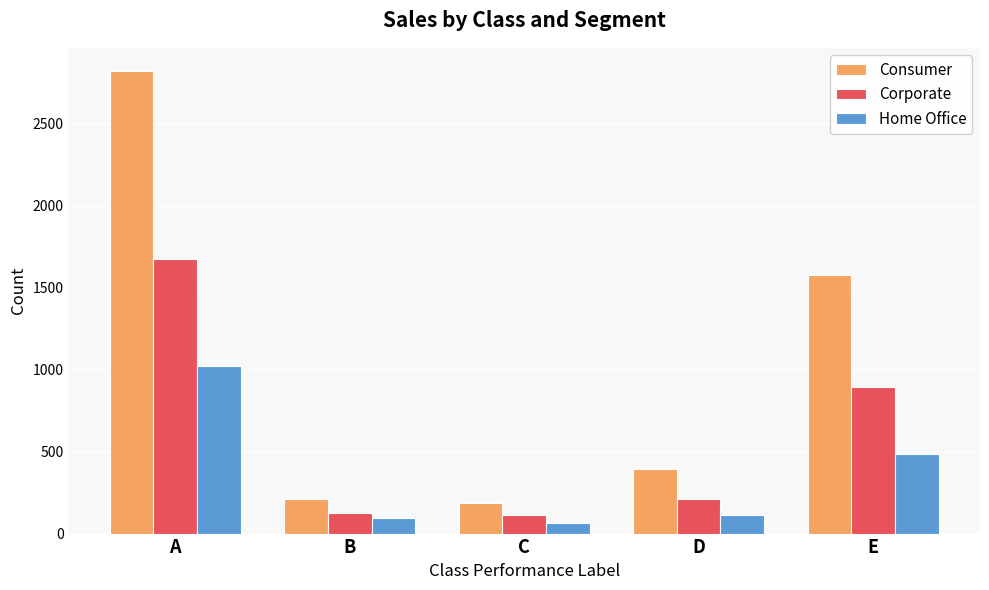

What is the total value across all series at B?

431